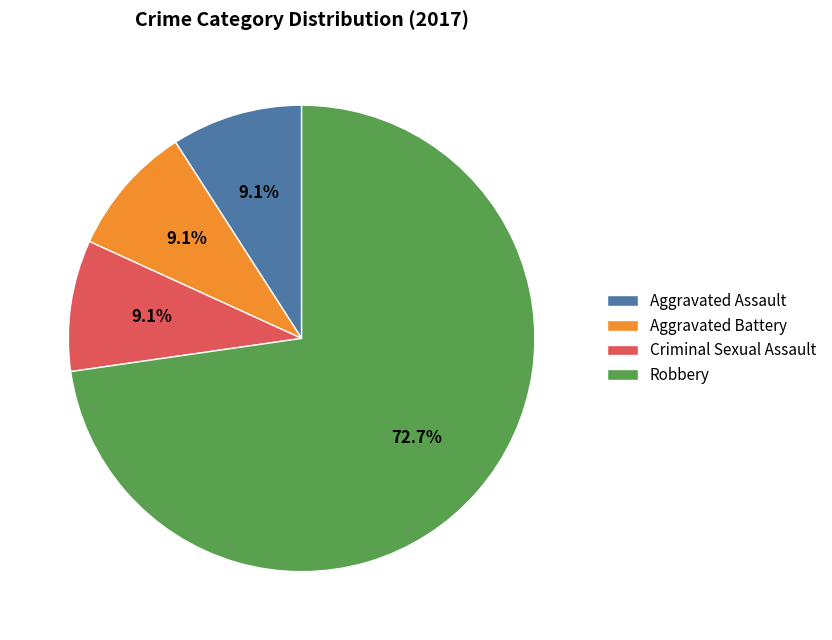

Between Robbery and Aggravated Assault, which is larger?

Robbery